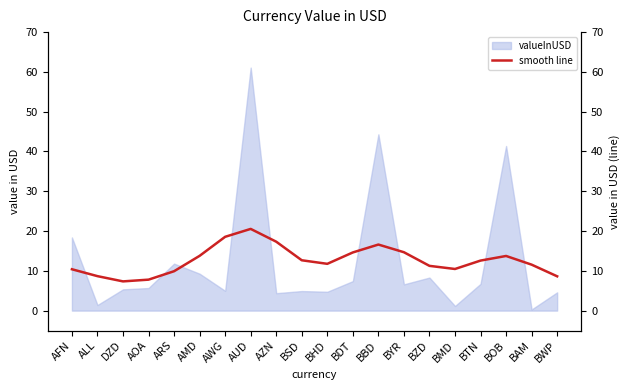

True or false: the data shows 3.6 at BSD.

False